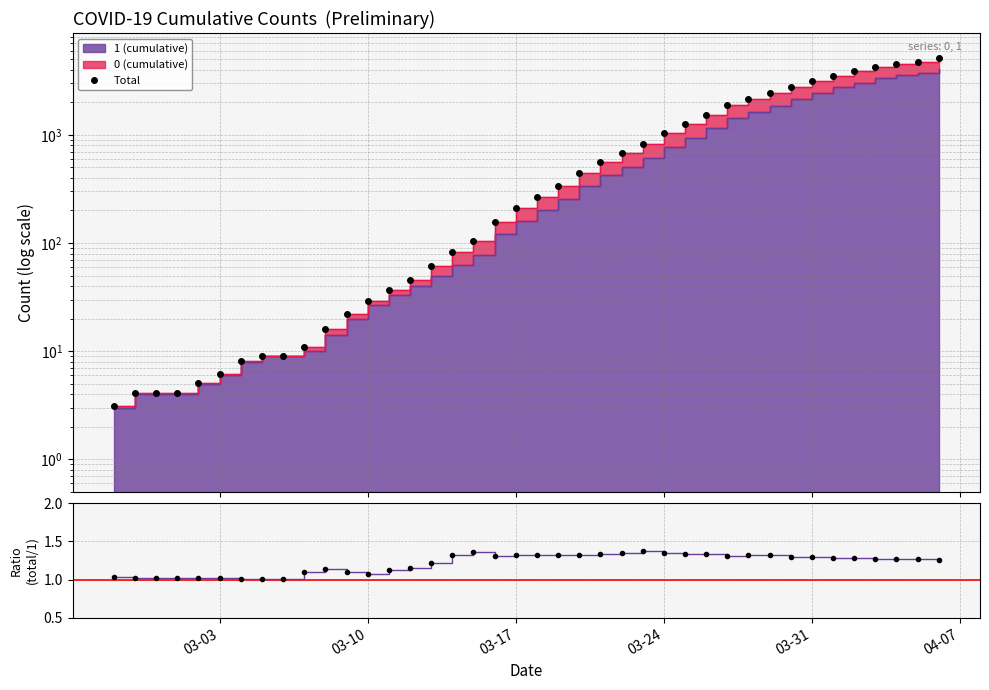

The Total series shows 5.7 at 03-17. True or false?

False